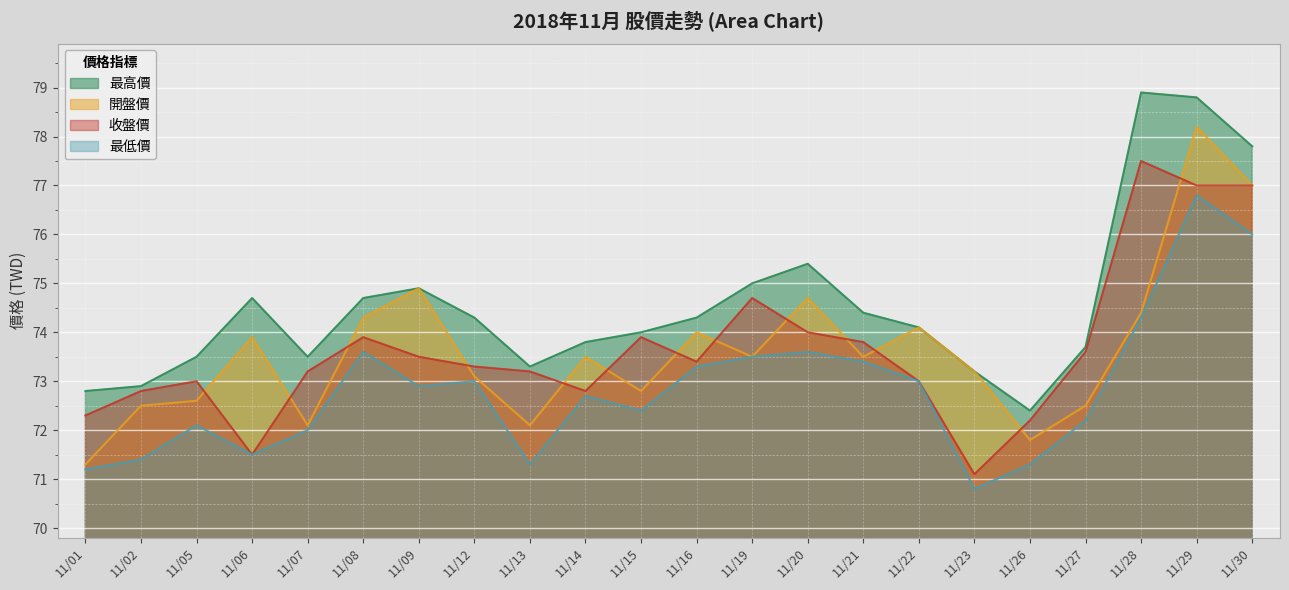

List the labels in order of 最高價 value, largest first.

11/28, 11/29, 11/30, 11/20, 11/19, 11/09, 11/06, 11/08, 11/21, 11/12, 11/16, 11/22, 11/15, 11/14, 11/27, 11/05, 11/07, 11/13, 11/23, 11/02, 11/01, 11/26